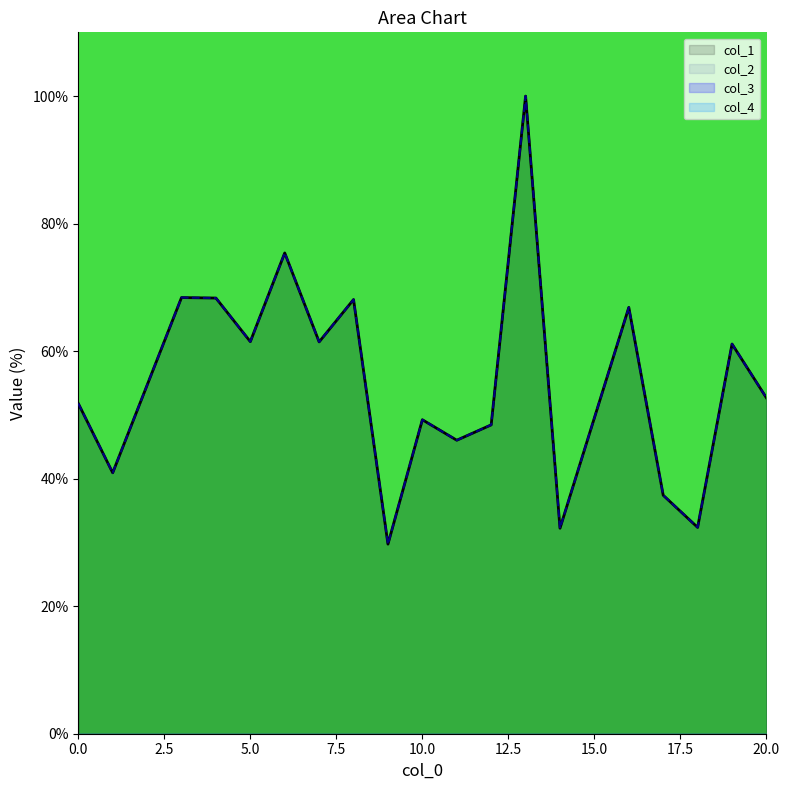

Between 10 and 17, which series saw the biggest shift?

col_1